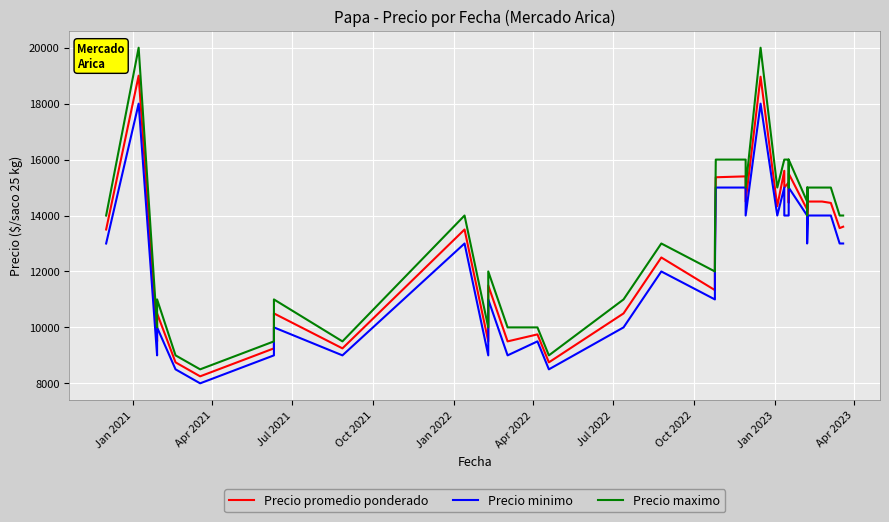

Rank the series by their average value, from lowest to highest.

Precio minimo, Precio promedio ponderado, Precio maximo